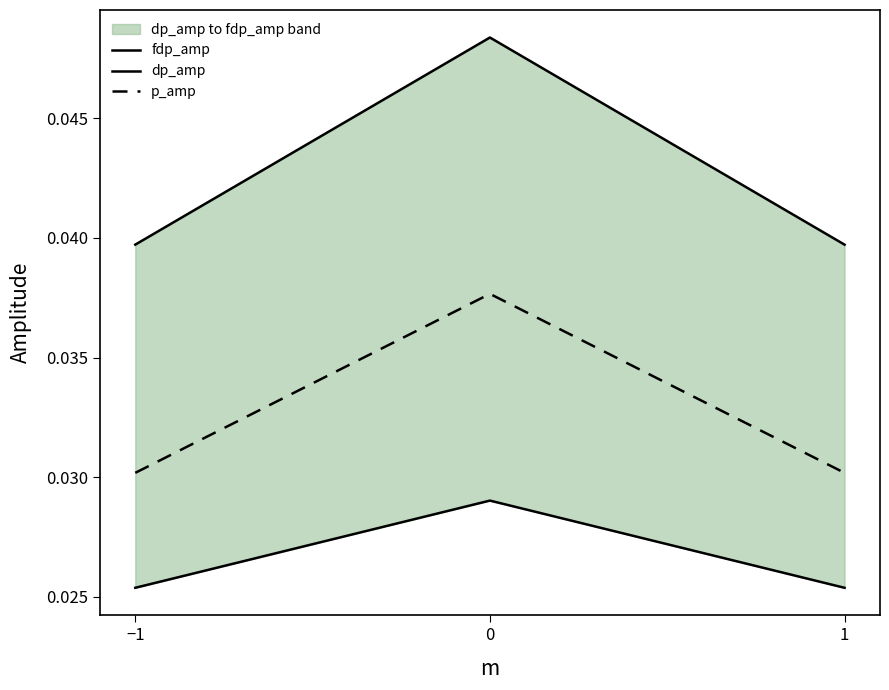

Is it true that p_amp equals 0.1 at 0?

False